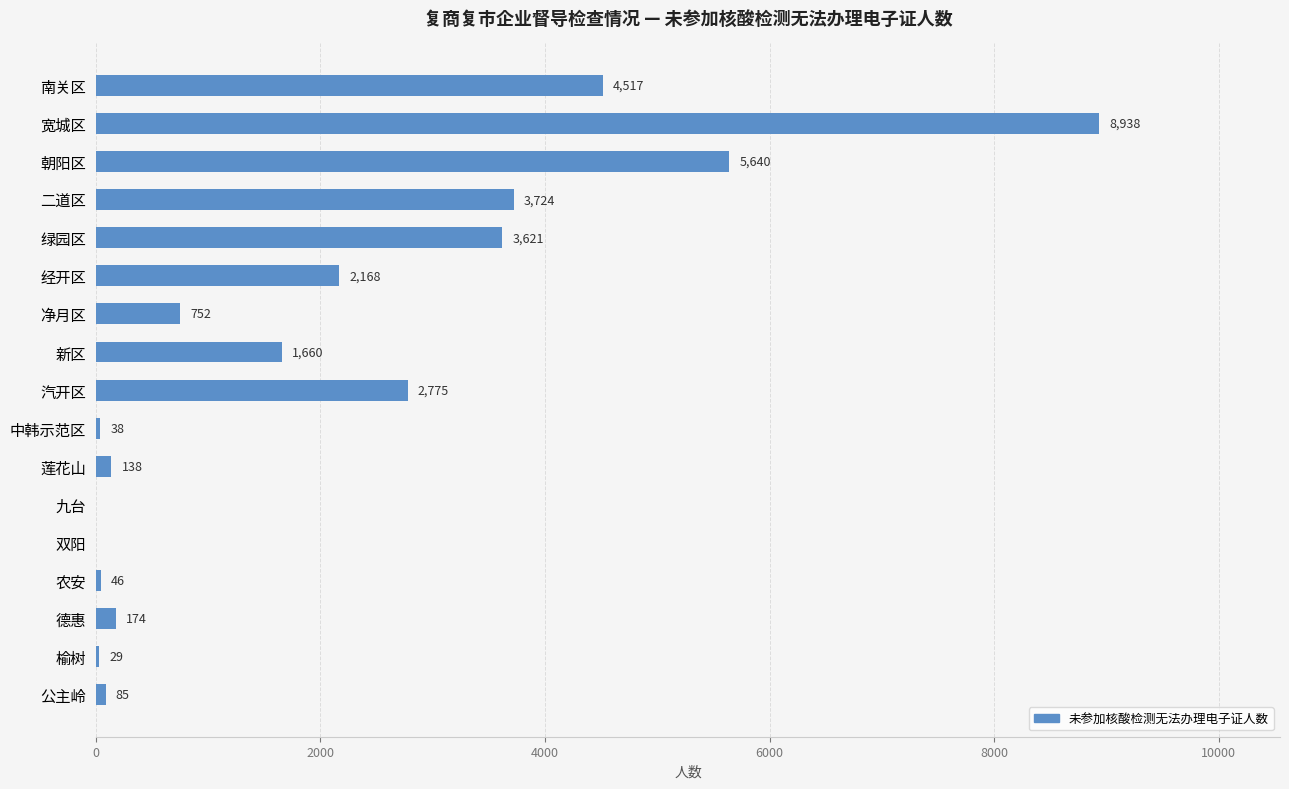

Are the bars horizontal?

Yes